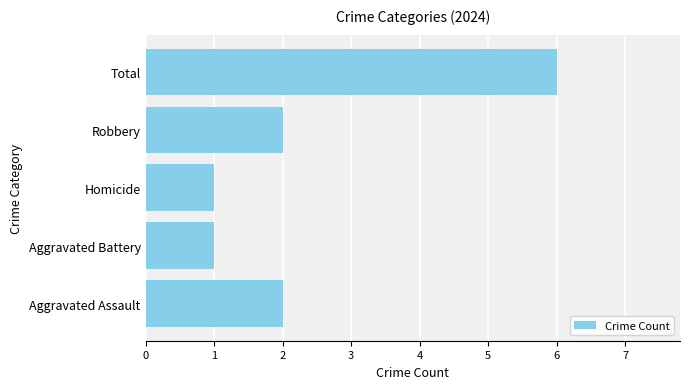

Reading top to bottom, transcribe all the data shown in this chart.

6	2	1	1	2